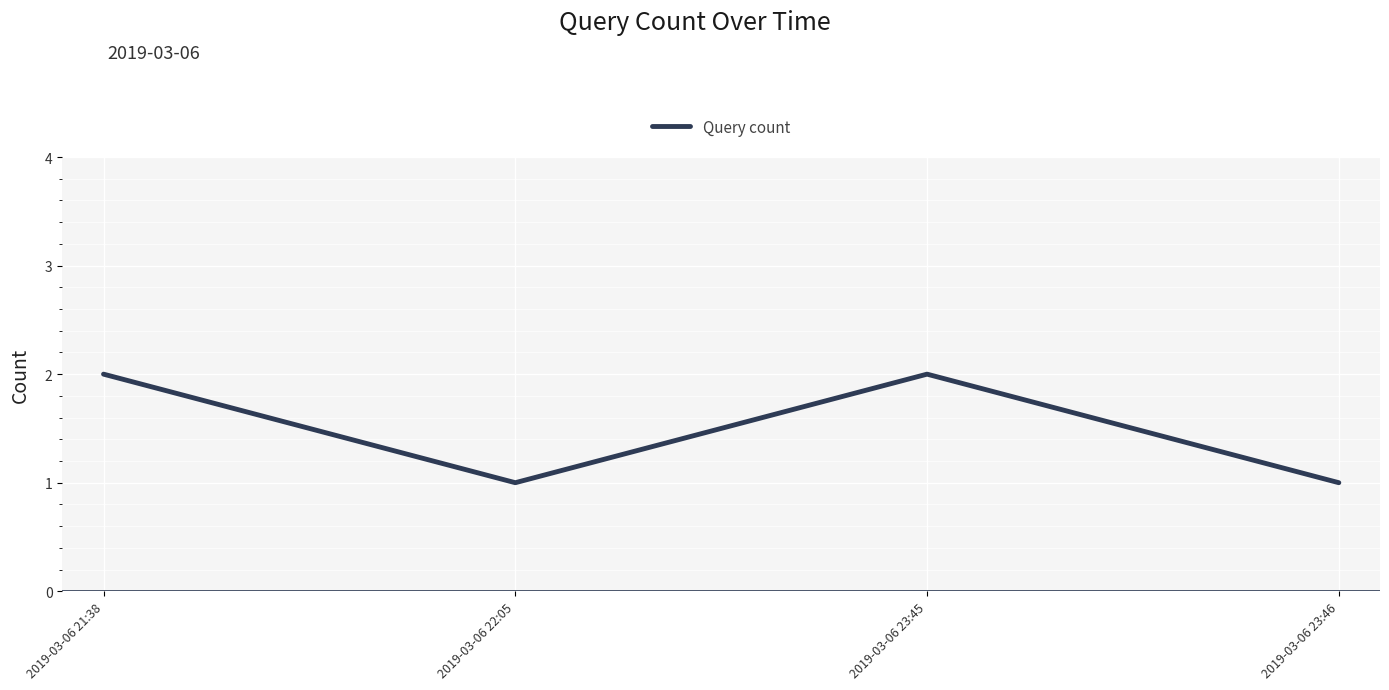

The value at 2019-03-06 23:46 is 2. True or false?

False